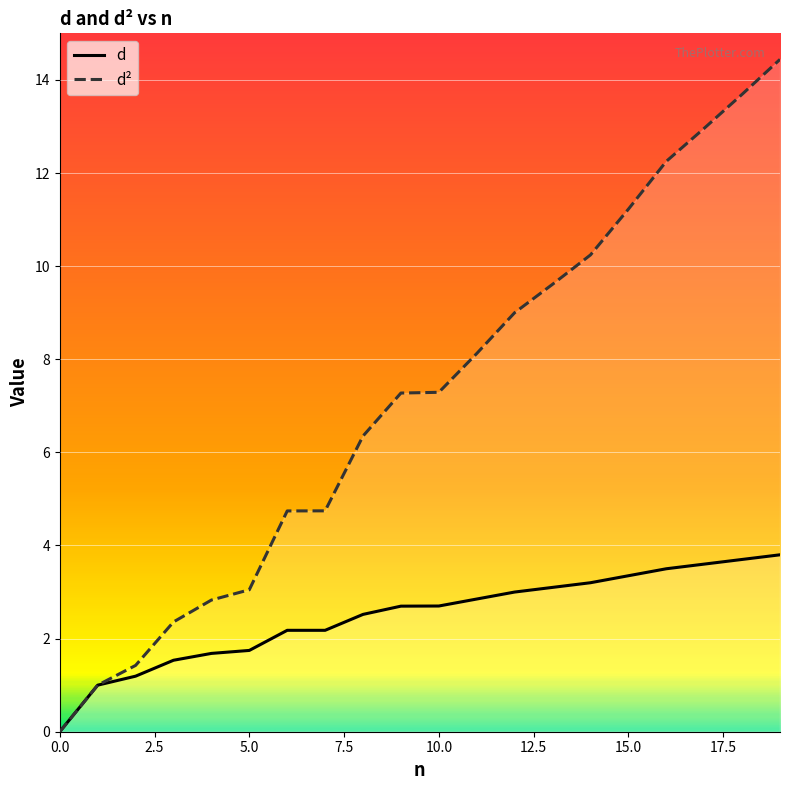

True or false: d² has a value of 6.9 at 17.

False